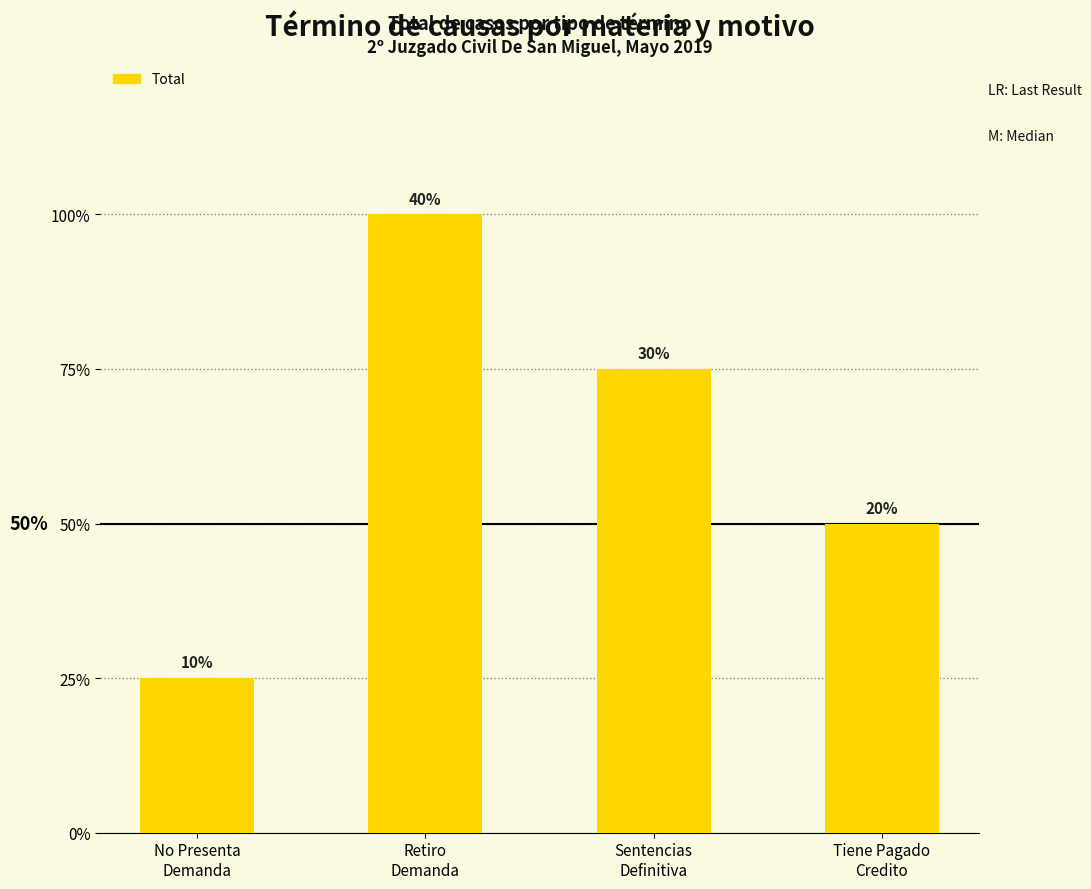

Does the chart contain any negative values?

No